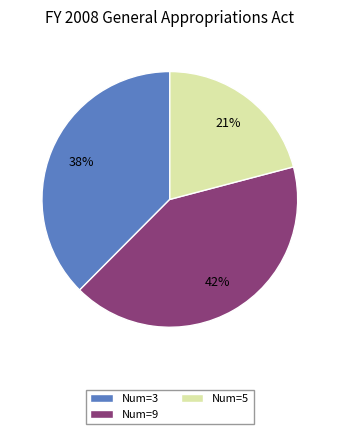

How many slices are in this pie chart?

3